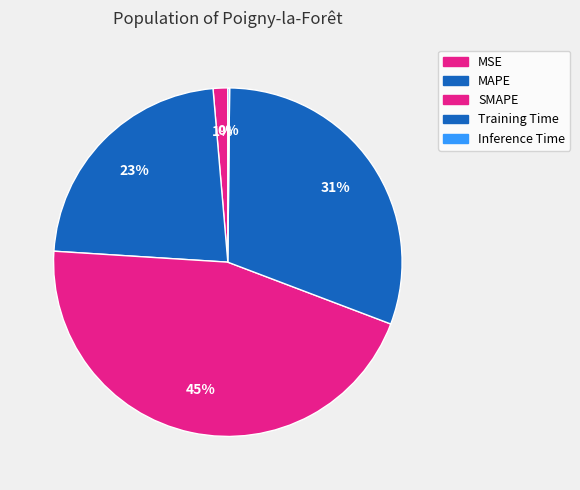

How many segments does this pie chart have?

5